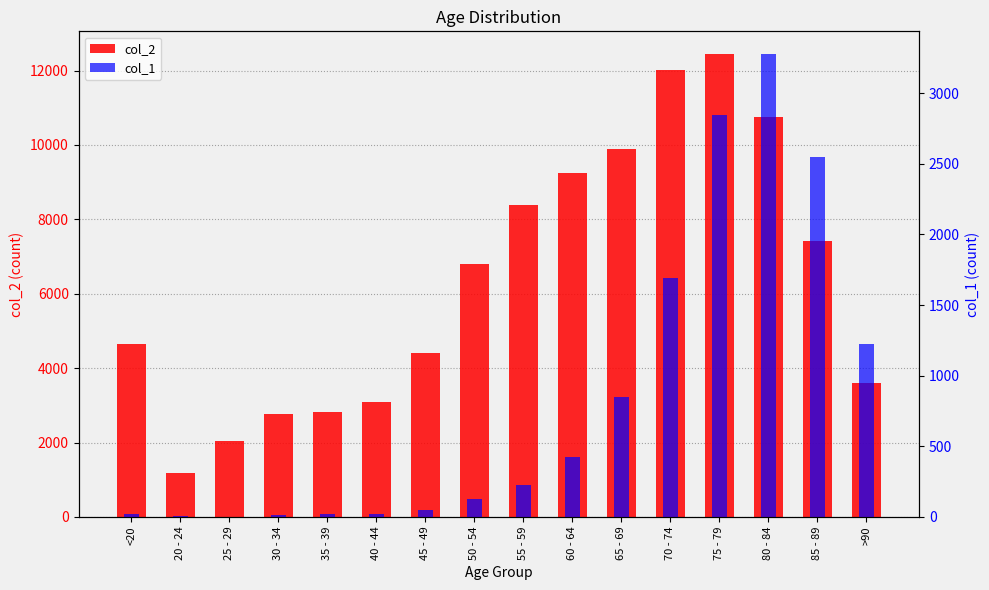

Is the value of col_1 at 35 - 39 greater than the value of col_2 at <20?

No